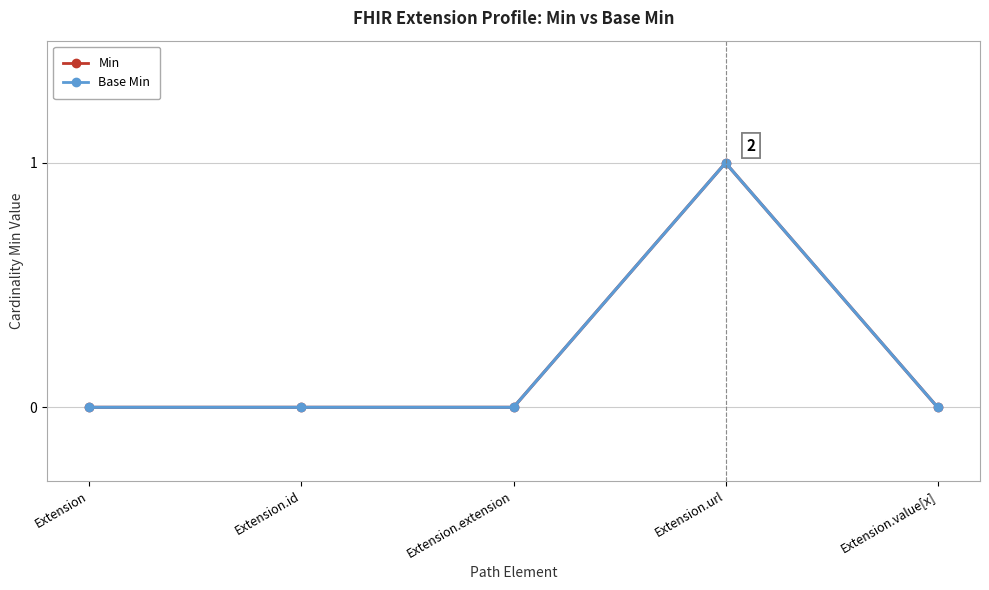

What position from the left is Extension.id?

2